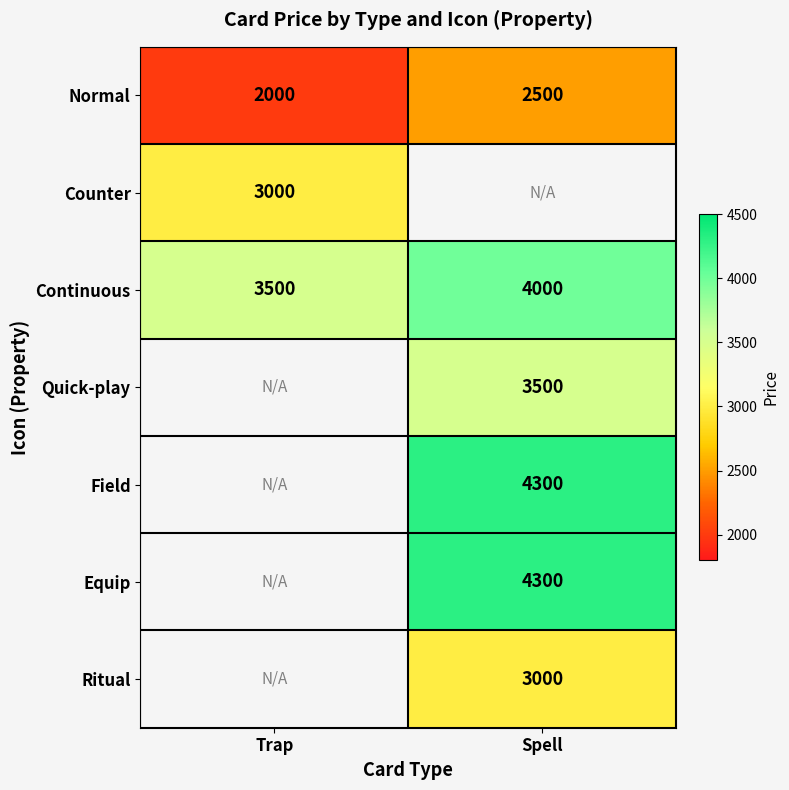

Which category has the lowest value in the Continuous series?

Trap